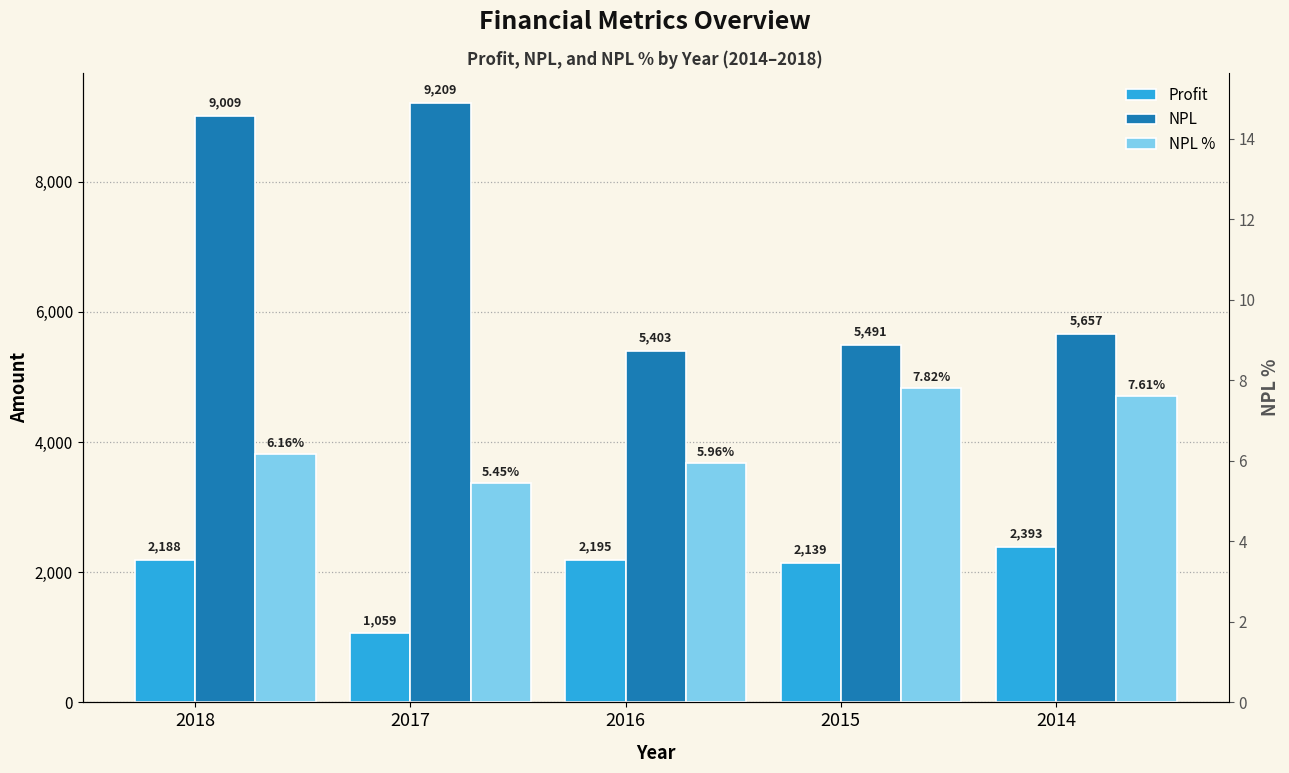

At which category is the sum across all series the highest?

2018